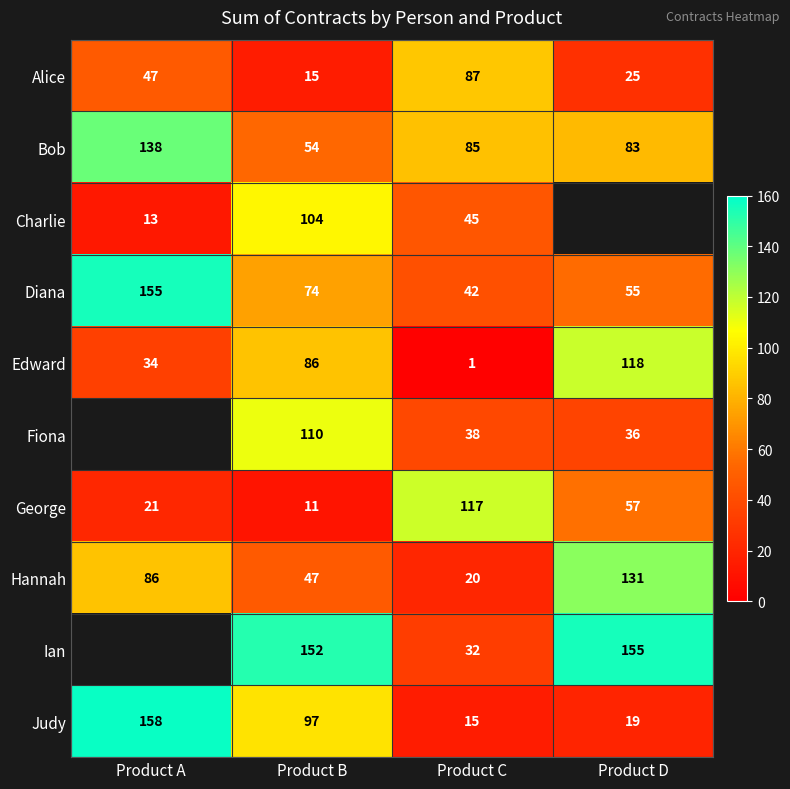

What is the sum of the Bob values at Product A and Product D?

221